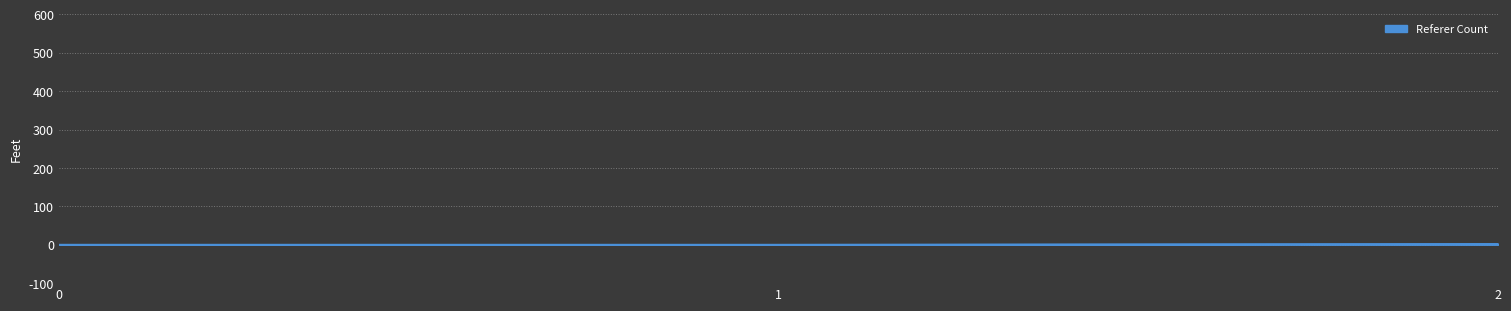

What is the sum of all values?

5